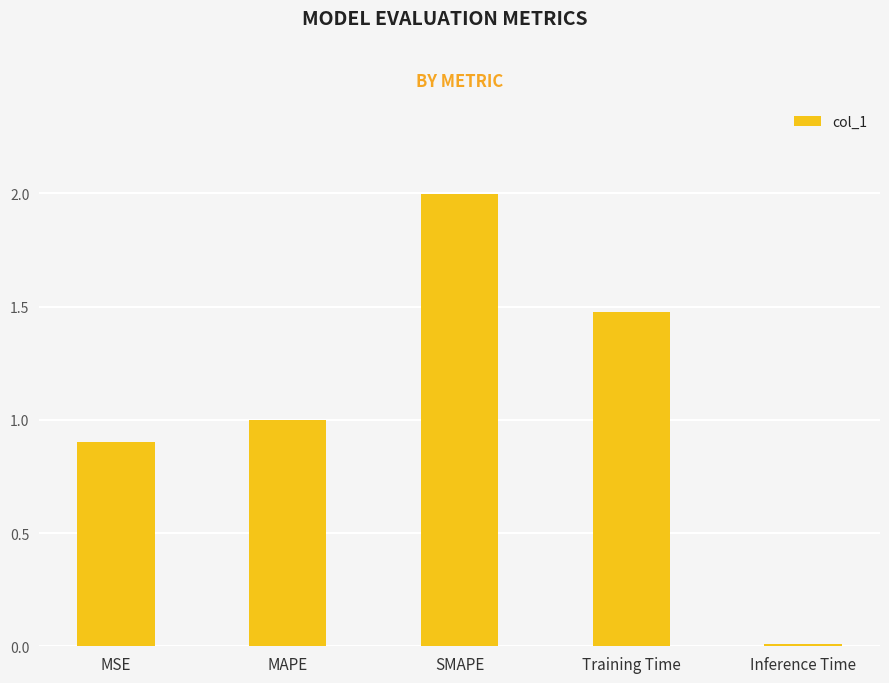

Is it true that the value at Training Time is 0.3?

False